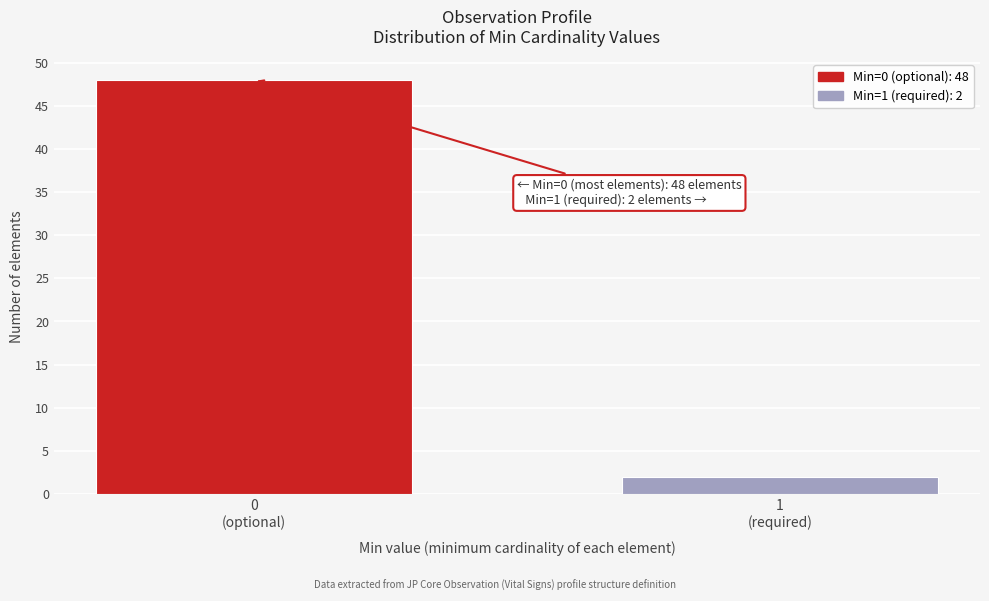

Reading left to right, list all the values displayed in this chart.

48	2